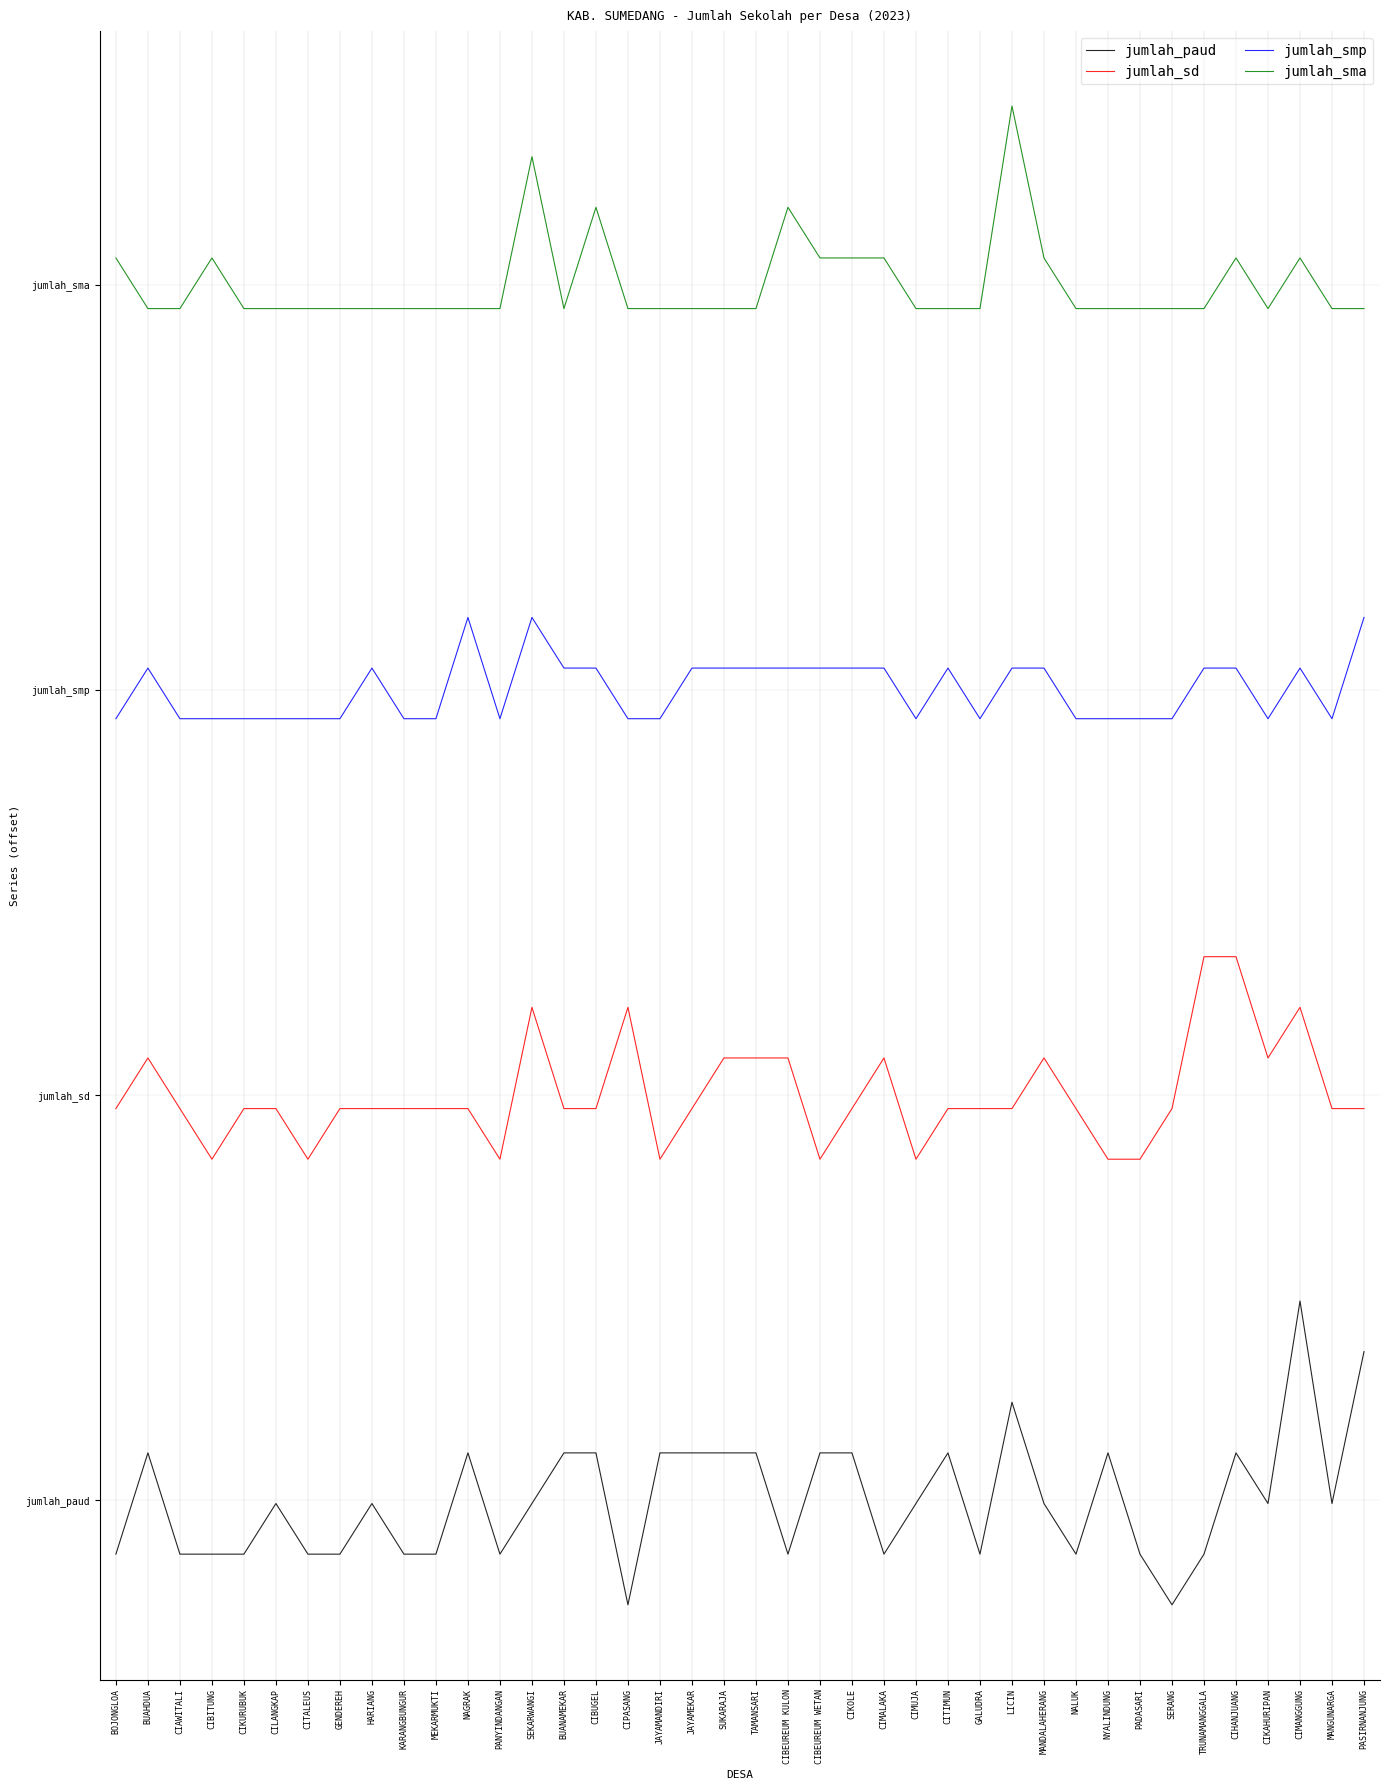

Reading right to left, transcribe all the data shown in this chart.

jumlah_paud: 2.9	-0.1	3.9	-0.1	0.9	-1.1	-2.1	-1.1	0.9	-1.1	-0.1	1.9	-1.1	0.9	-0.1	-1.1	0.9	0.9	-1.1	0.9	0.9	0.9	0.9	-2.1	0.9	0.9	-0.1	-1.1	0.9	-1.1	-1.1	-0.1	-1.1	-1.1	-0.1	-1.1	-1.1	-1.1	0.9	-1.1
jumlah_sd: 7.7	7.7	9.7	8.7	10.7	10.7	7.7	6.7	6.7	7.7	8.7	7.7	7.7	7.7	6.7	8.7	7.7	6.7	8.7	8.7	8.7	7.7	6.7	9.7	7.7	7.7	9.7	6.7	7.7	7.7	7.7	7.7	7.7	6.7	7.7	7.7	6.7	7.7	8.7	7.7
jumlah_smp: 17.4	15.4	16.4	15.4	16.4	16.4	15.4	15.4	15.4	15.4	16.4	16.4	15.4	16.4	15.4	16.4	16.4	16.4	16.4	16.4	16.4	16.4	15.4	15.4	16.4	16.4	17.4	15.4	17.4	15.4	15.4	16.4	15.4	15.4	15.4	15.4	15.4	15.4	16.4	15.4
jumlah_sma: 23.5	23.5	24.5	23.5	24.5	23.5	23.5	23.5	23.5	23.5	24.5	27.5	23.5	23.5	23.5	24.5	24.5	24.5	25.5	23.5	23.5	23.5	23.5	23.5	25.5	23.5	26.5	23.5	23.5	23.5	23.5	23.5	23.5	23.5	23.5	23.5	24.5	23.5	23.5	24.5